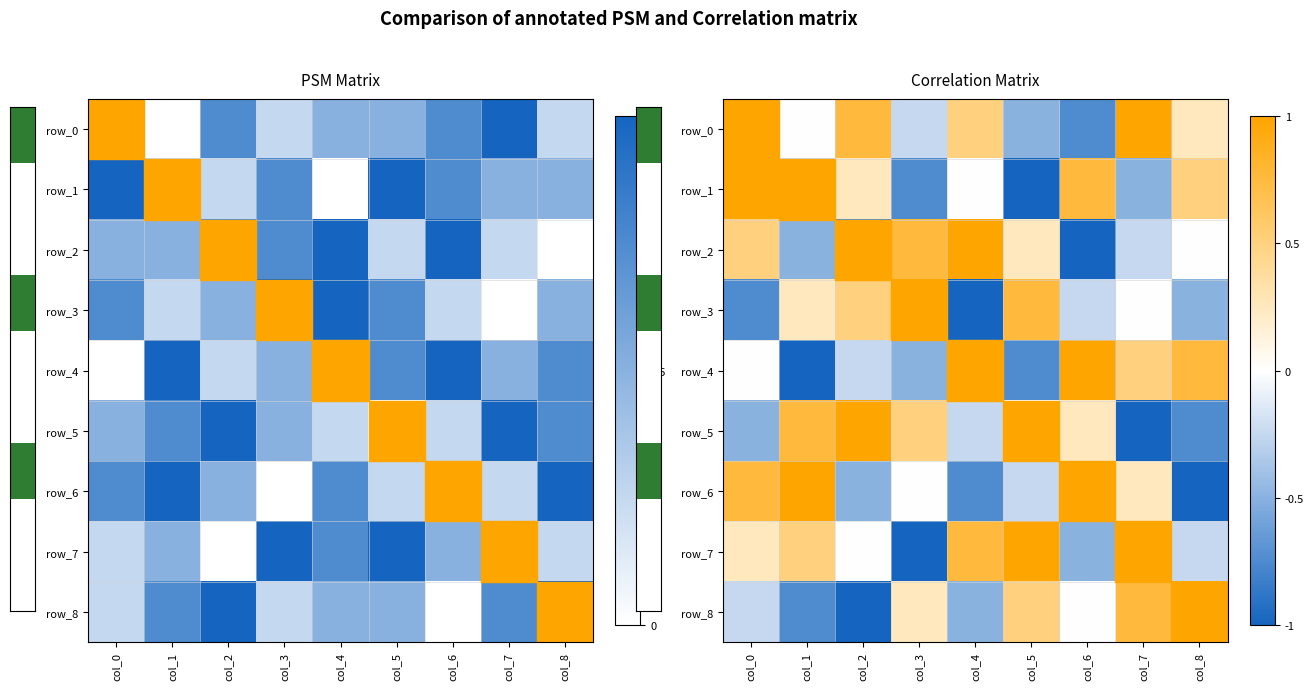

What is the difference between the maximum and minimum values in the row_5 series?

2.0